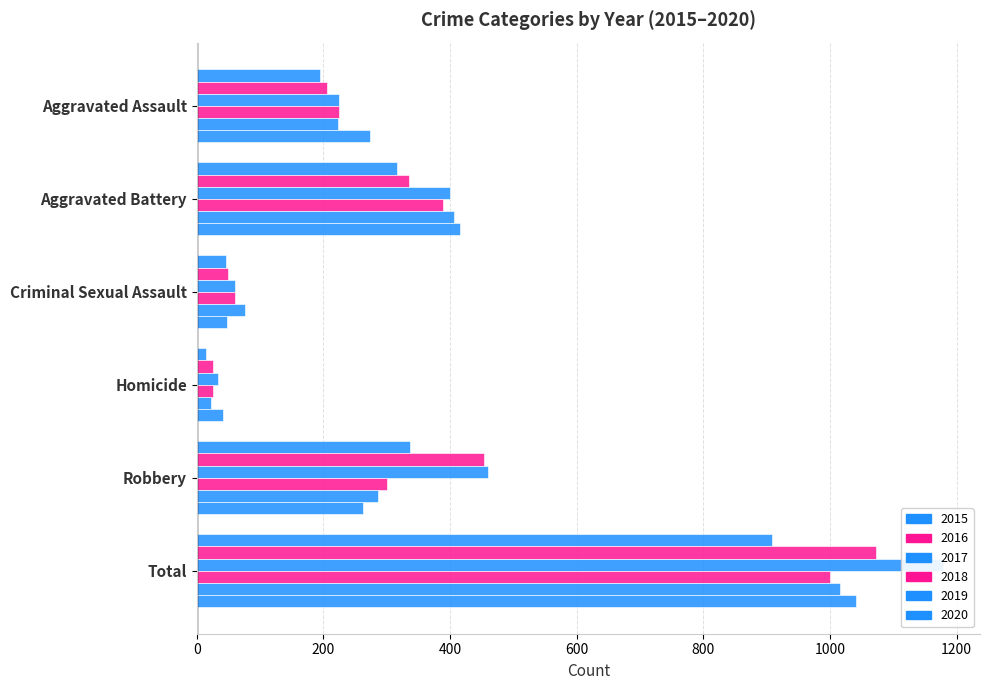

The value of 2016 at Homicide is 17. True or false?

False